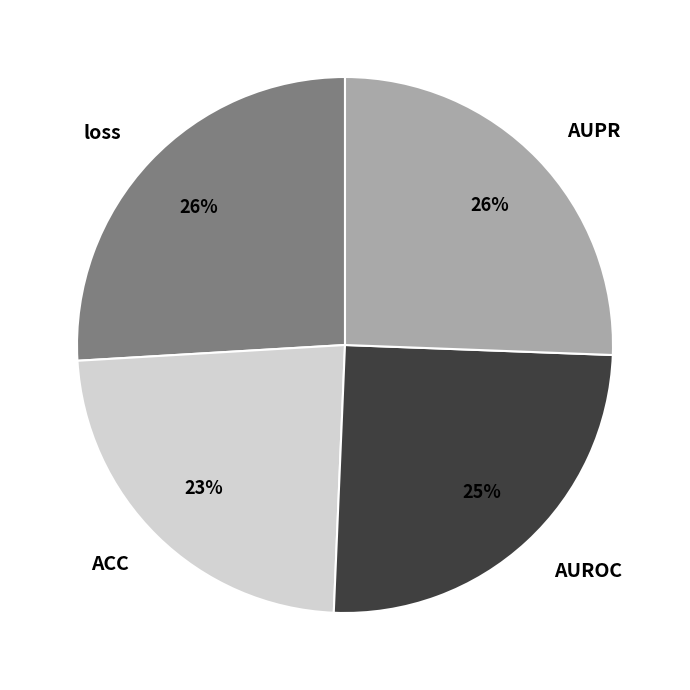

Is the sum of AUROC and AUPR greater than half?

Yes